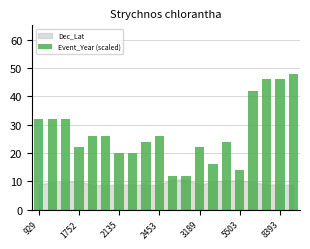

What is the value of the 6th bar from the left?

26